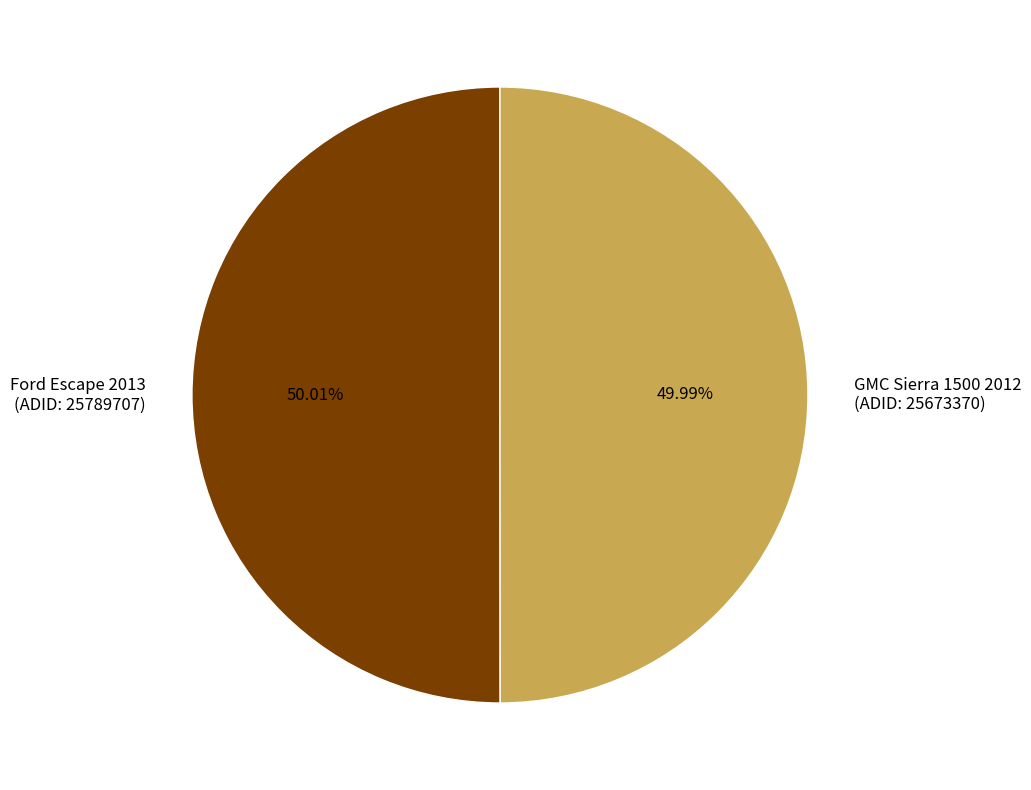

To the nearest percent, what is the difference between the largest and smallest slice percentages?

0%